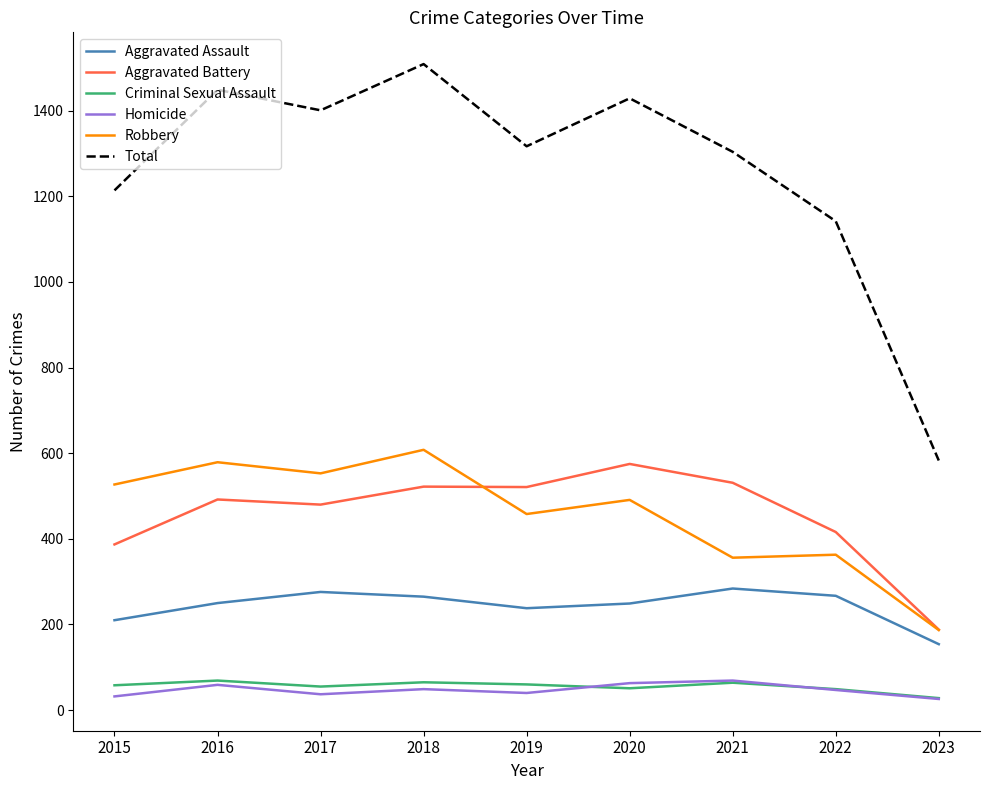

Is it true that Homicide equals 26 at 2023?

True